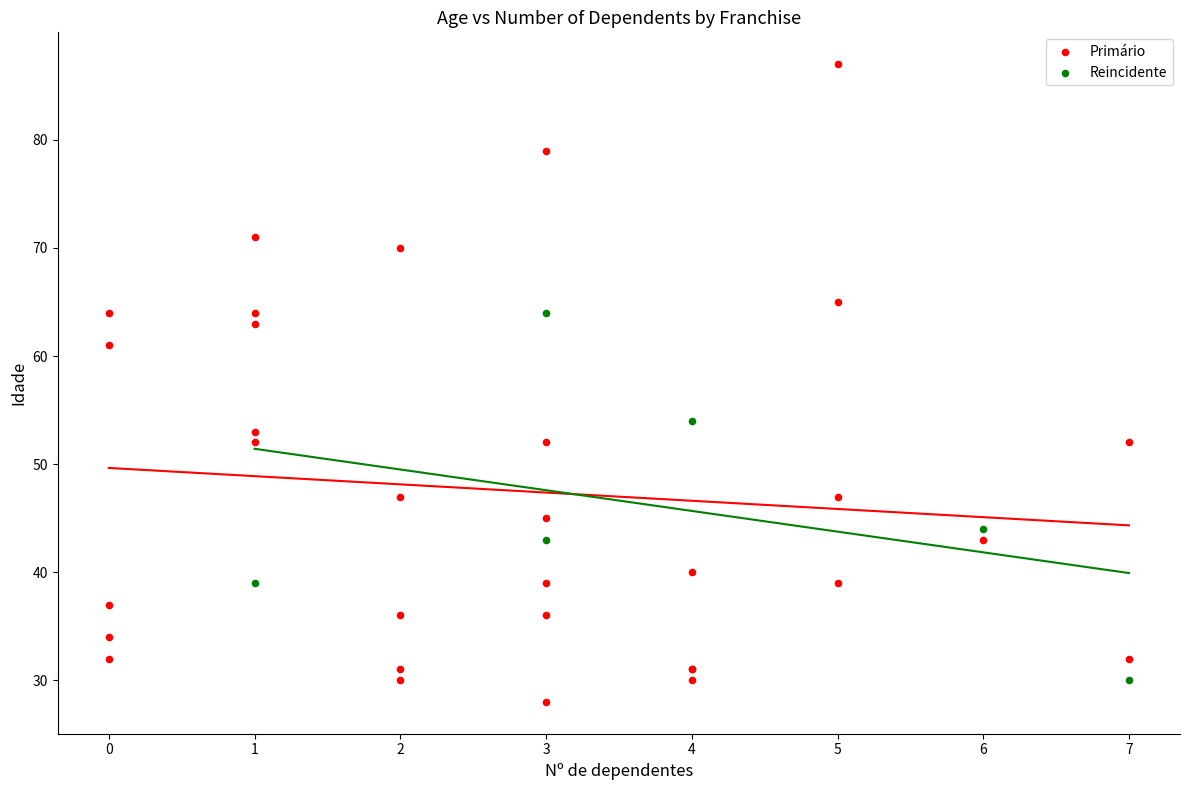

Which series has the widest spread of Y values?

Primário